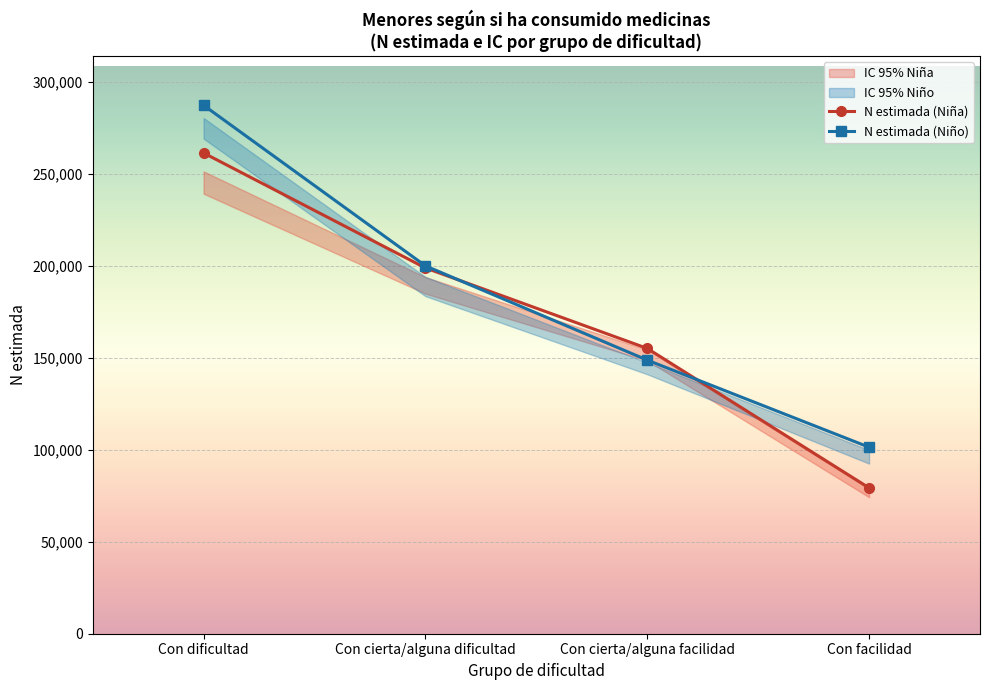

How many values in the N estimada (Niño) series are below 200109?

2